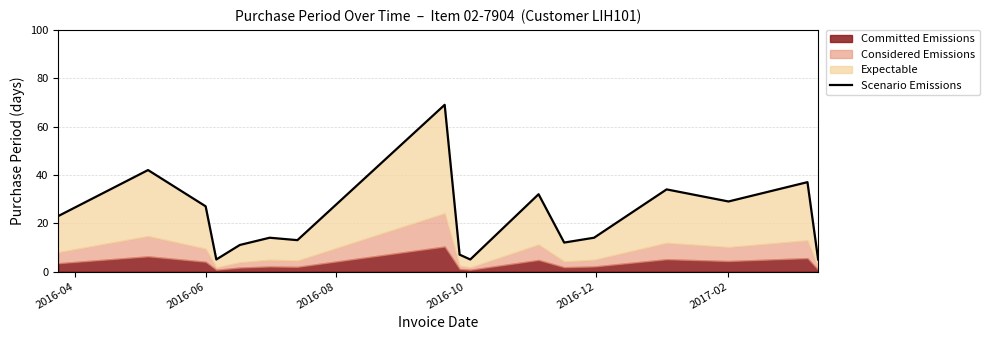

How many values exceed 14?

8